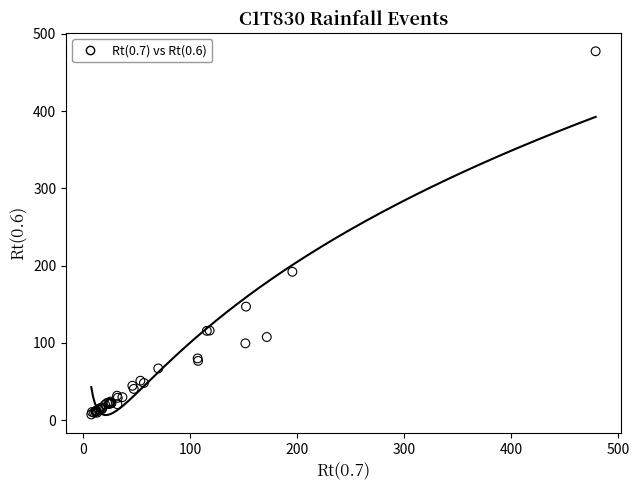

What Y value in the scatter plot is closest to 242?

192.1